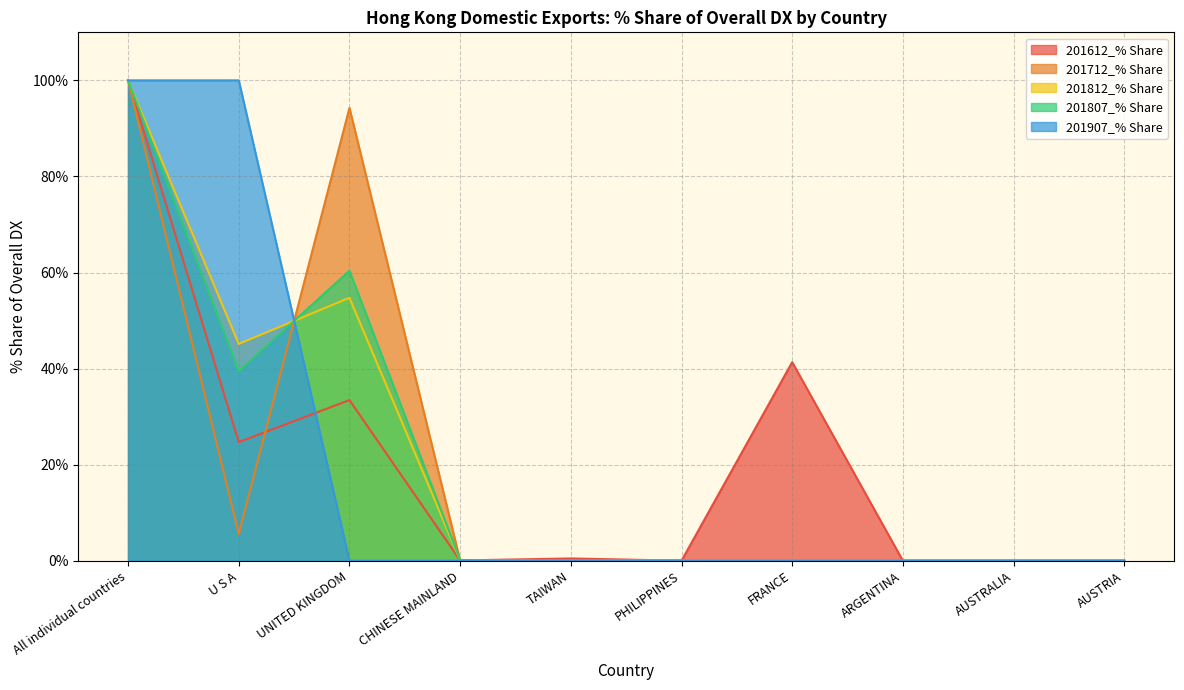

At which label does 201612_% Share reach its minimum?

PHILIPPINES